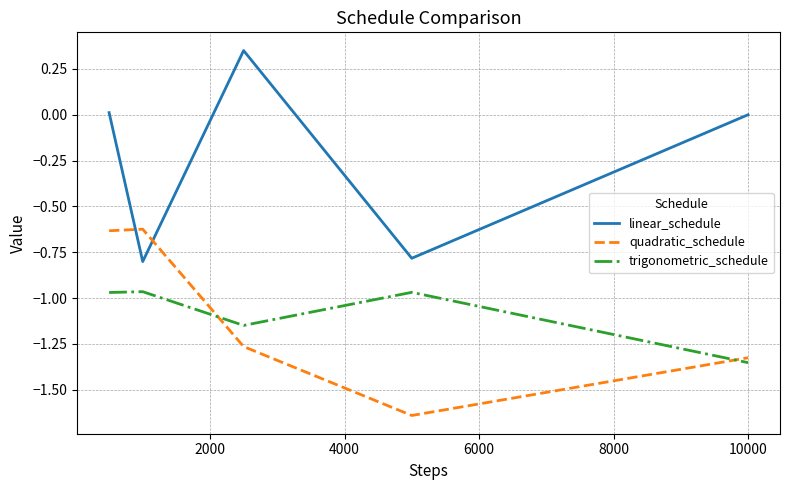

Which series has the largest total across all categories?

linear_schedule